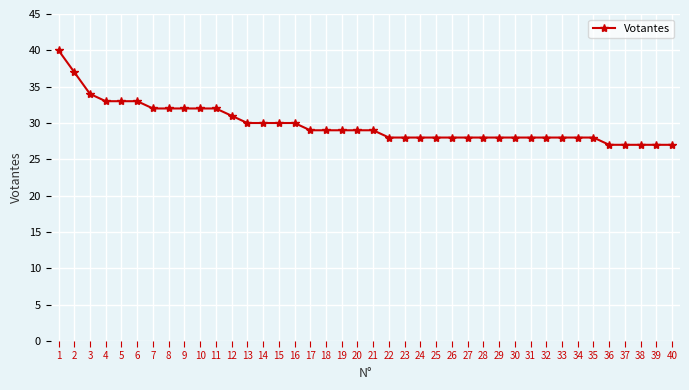

Does the chart display data point markers on the line(s)?

Yes